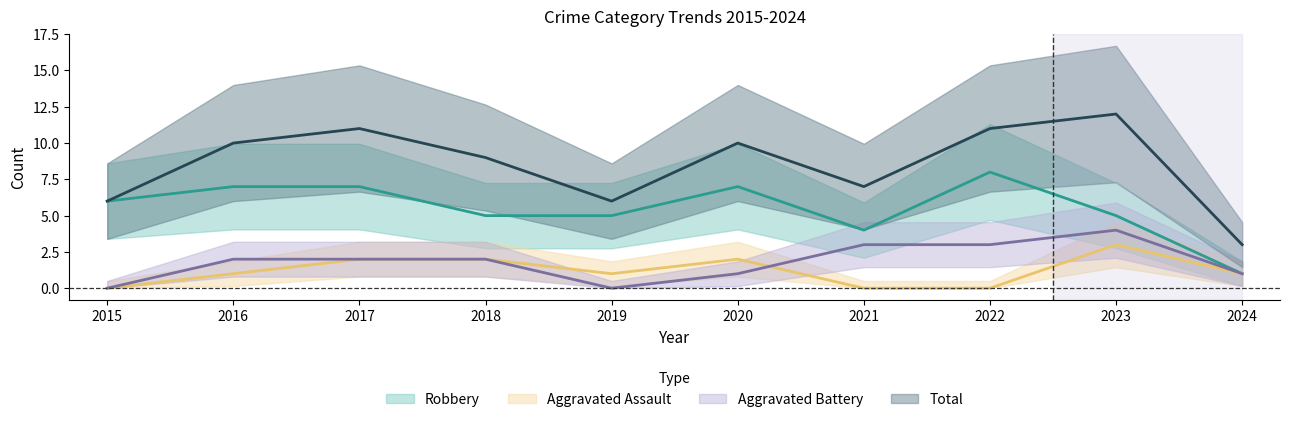

True or false: Total and Aggravated Assault intersect in this chart.

False